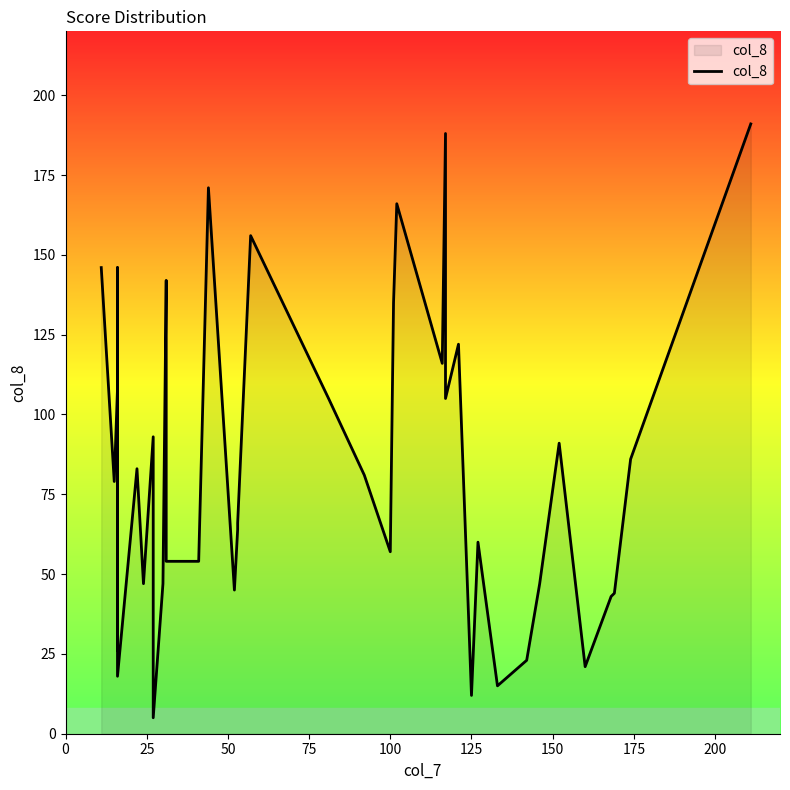

What is the difference between the maximum and second lowest values?

179